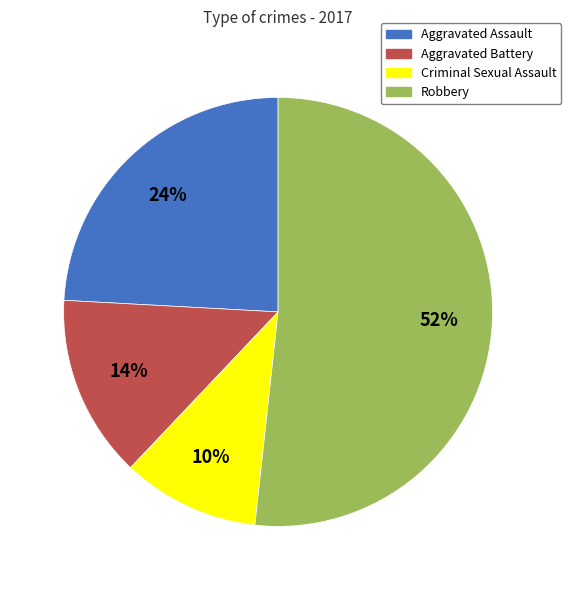

Is it true that Criminal Sexual Assault is 18% of the pie?

False